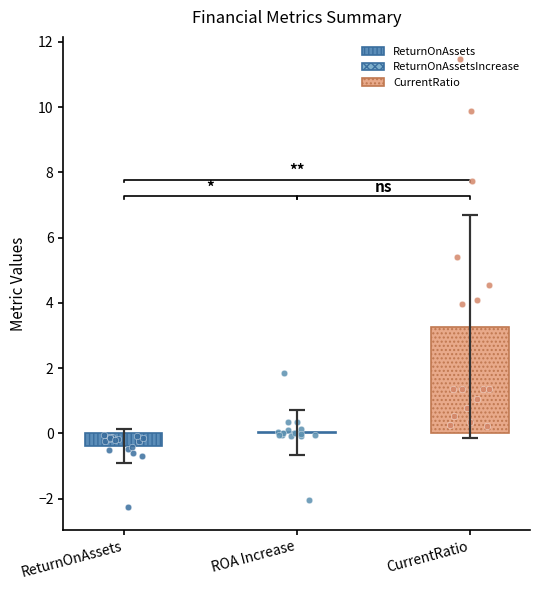

Which series contains the lowest Y value?

ReturnOnAssets